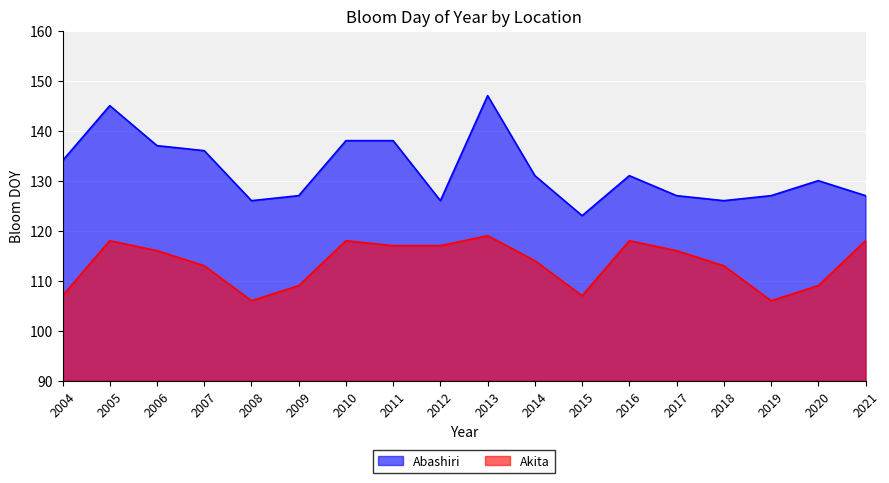

What is the value of the Abashiri point at the 2nd from the left?

145